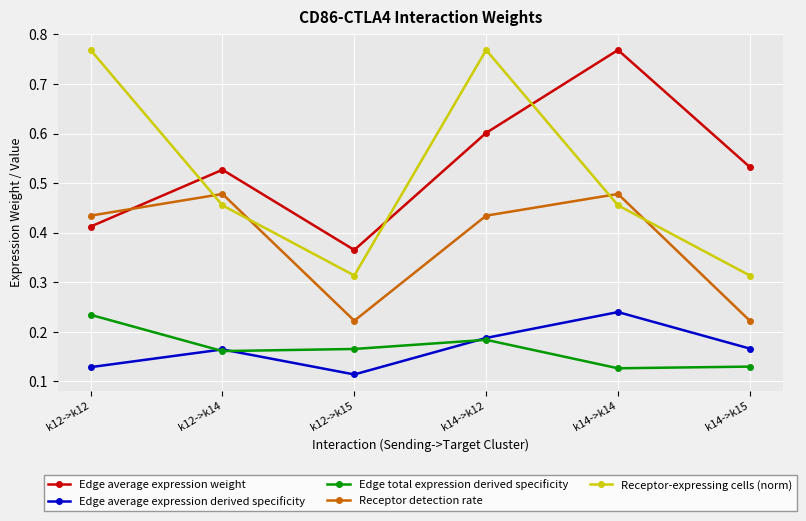

What is the spread (max minus min) of values at k14->k12?

0.6